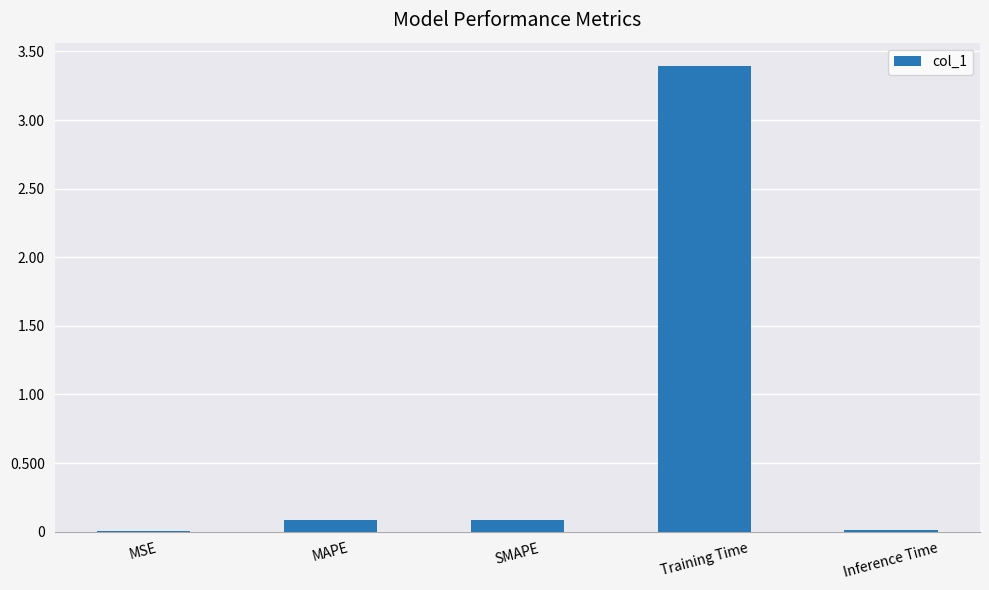

What is the change in value from SMAPE to Training Time?

+3.3